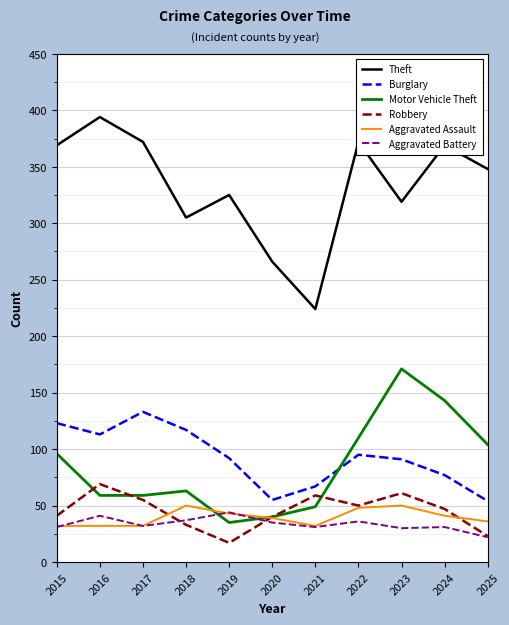

True or false: Motor Vehicle Theft and Theft cross at least once.

False